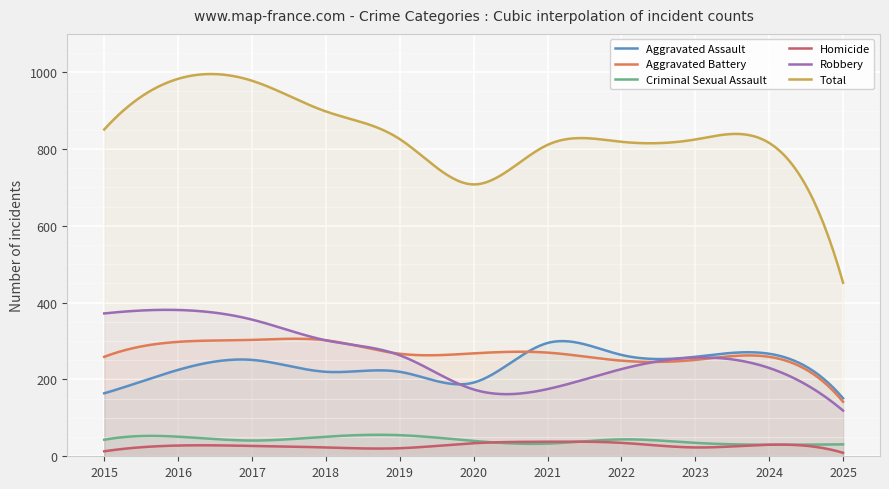

True or false: Total has more than 2 points higher than both neighbors.

True